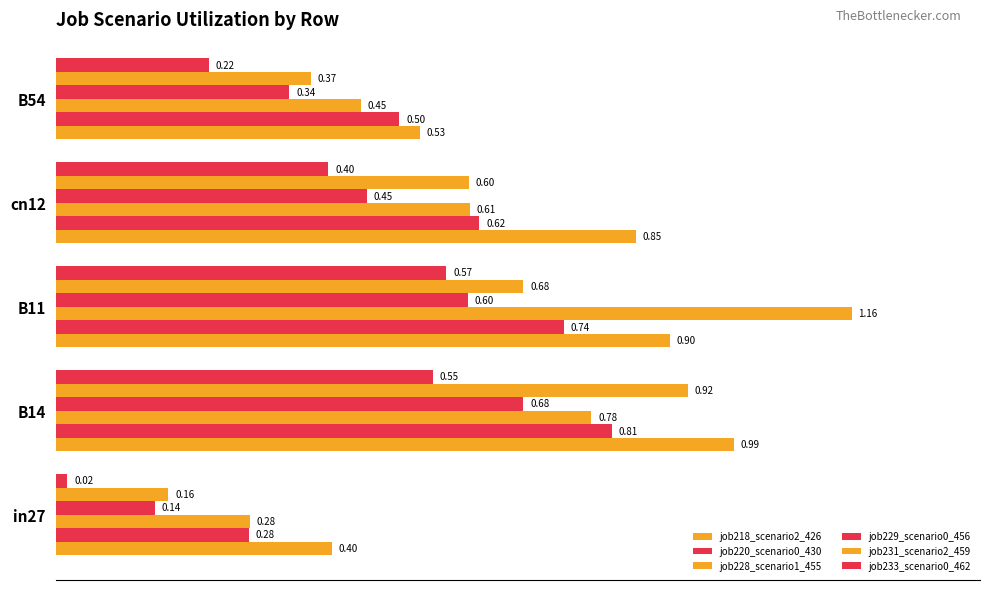

How many distinct data groups are displayed?

6